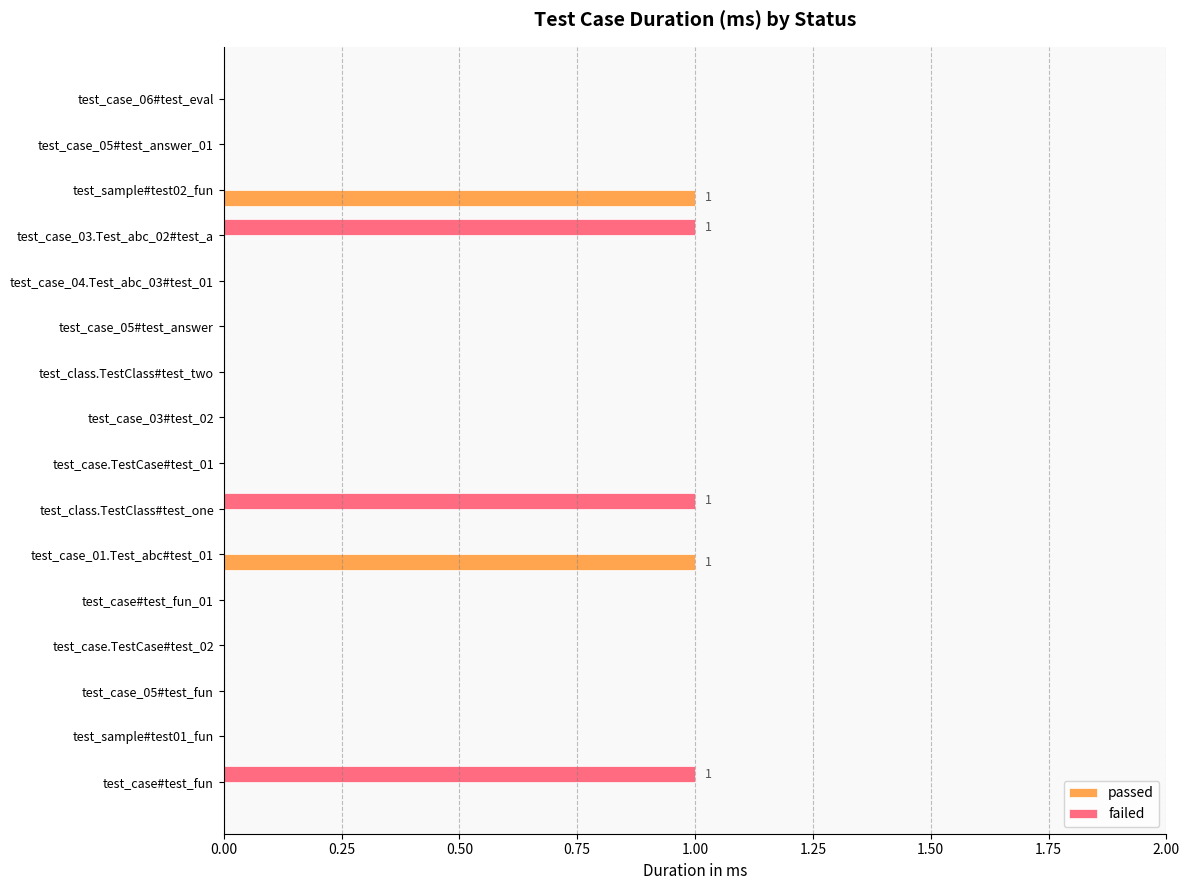

The failed series shows 2 at test_case#test_fun. True or false?

False